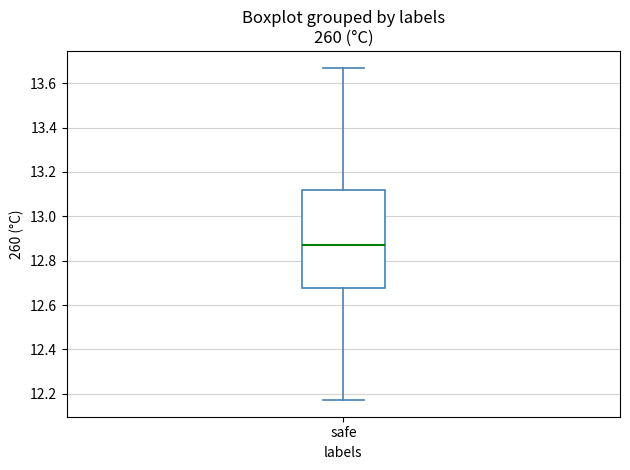

Where is the lower edge of the box for safe on the y-axis? The values are not printed on the chart, so give them approximately, as read against the axis.

12.68